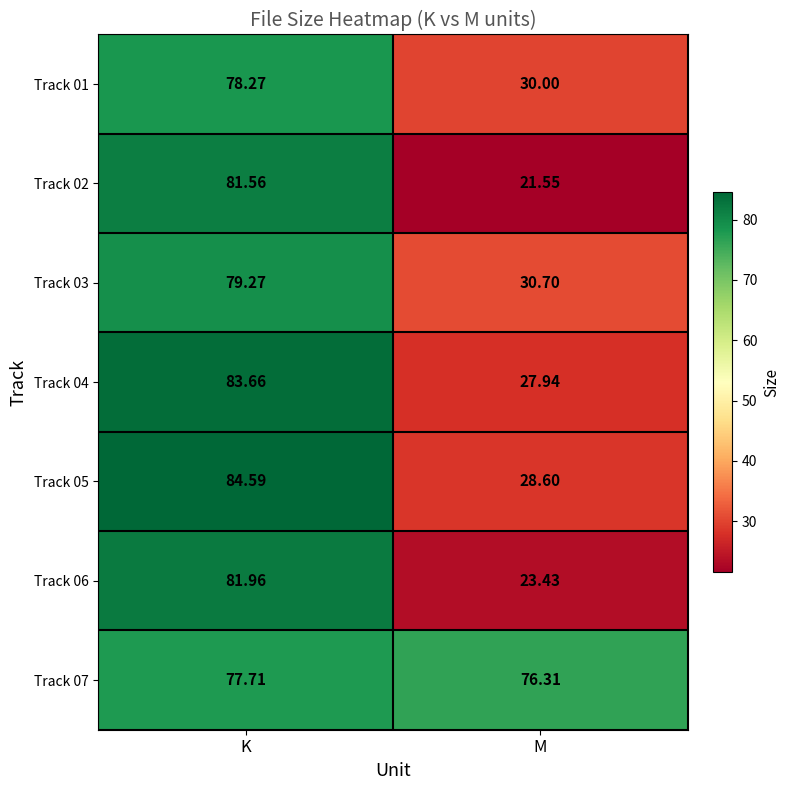

Is the value of Track 06 at K greater than the value of Track 05 at M?

Yes